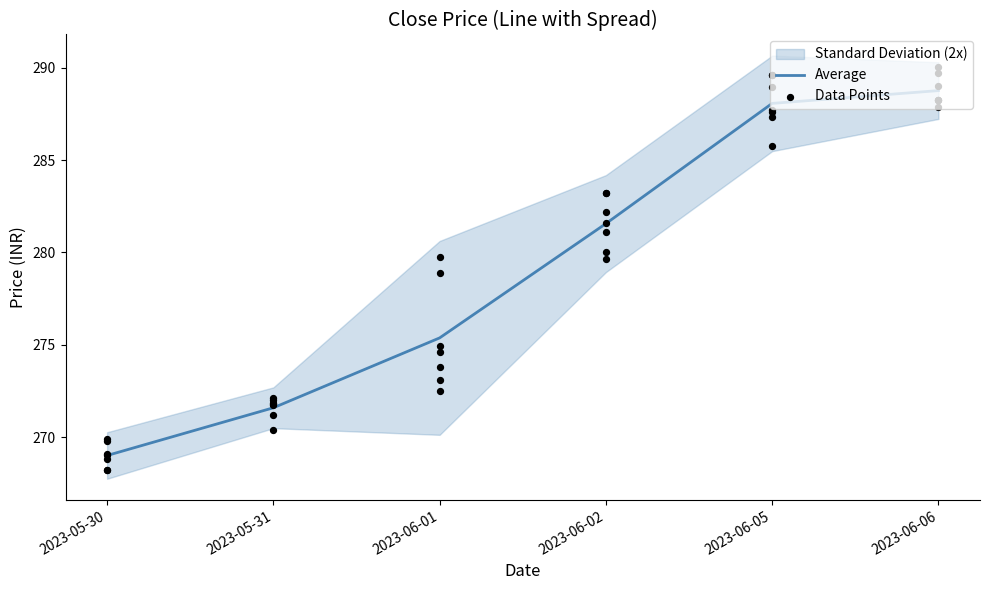

At how many categories does at least one series exceed 283?

3